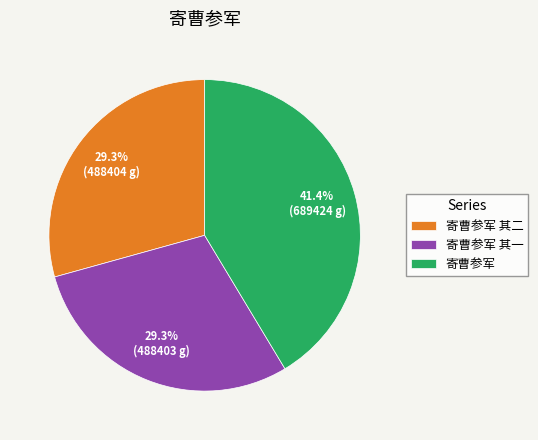

Does 寄曹参军 其一 account for over 50% of the chart?

No